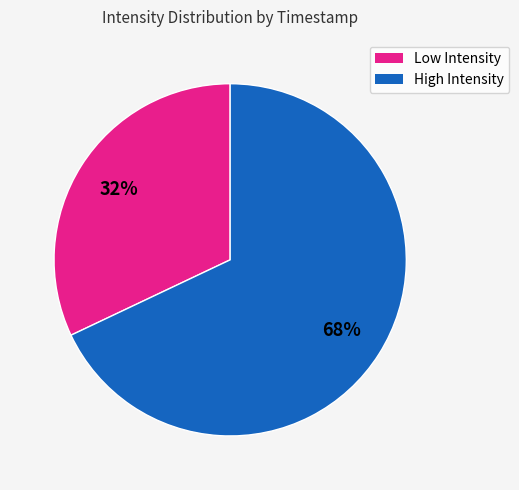

How many segments does this pie chart have?

2